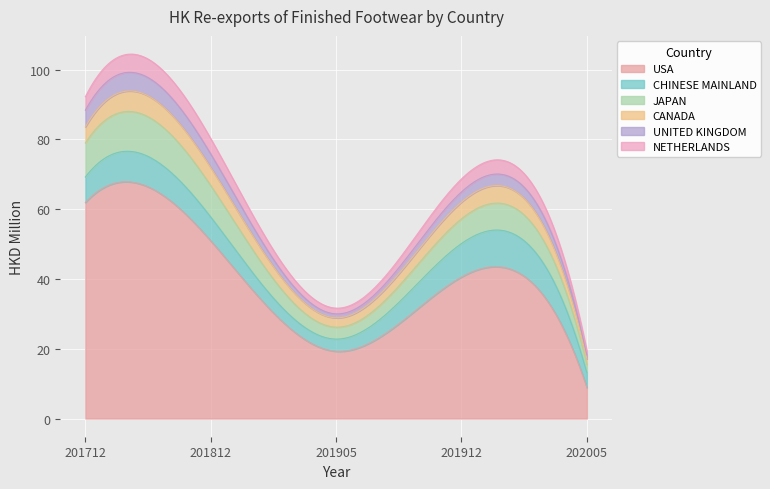

What is the highest value of the USA series?

67.9